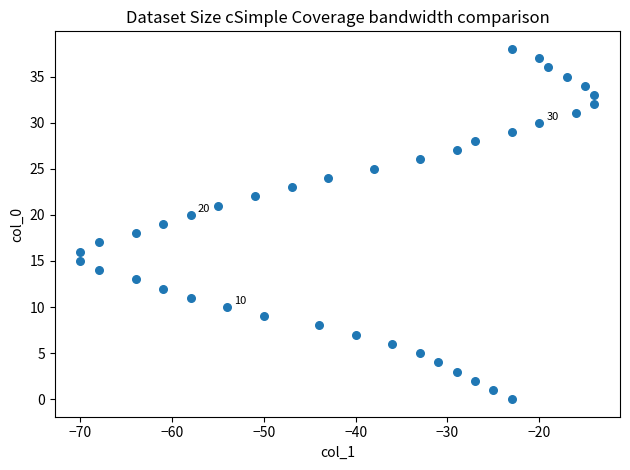

What is the range of Y values (max minus min)?

38